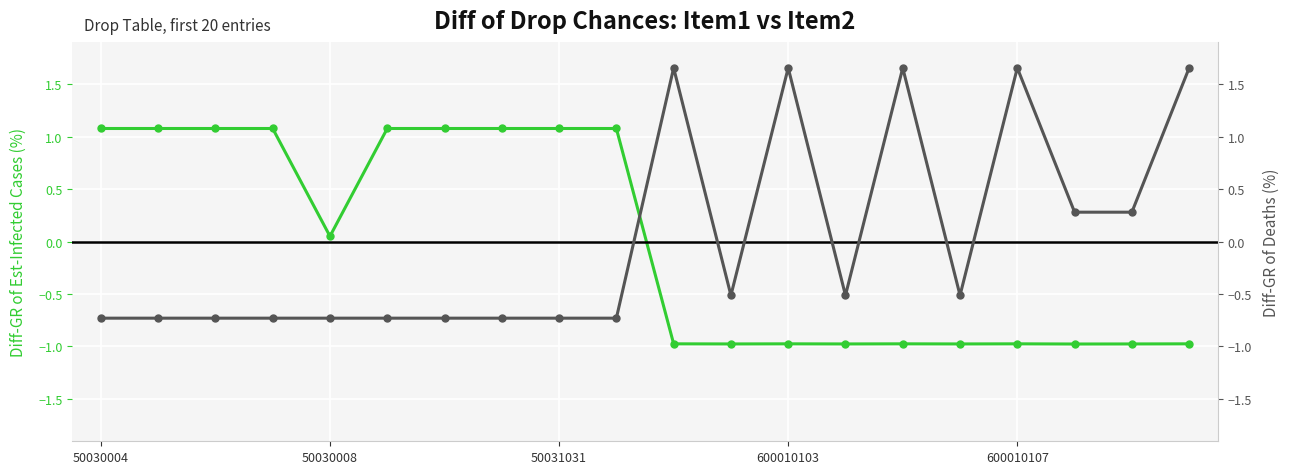

At 18, list the series in order from largest to smallest.

DropChance2 (Deaths), DropChance1 (Est-Infections)